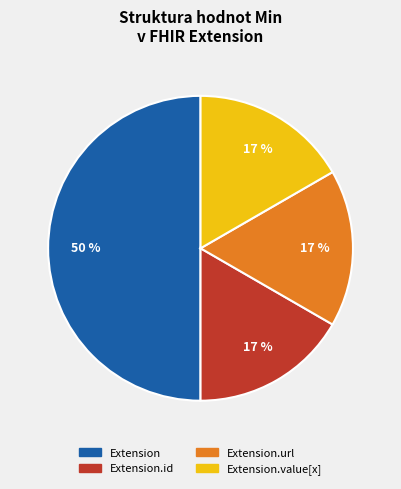

To the nearest percent, what is the difference between the largest and smallest slice percentages?

33%